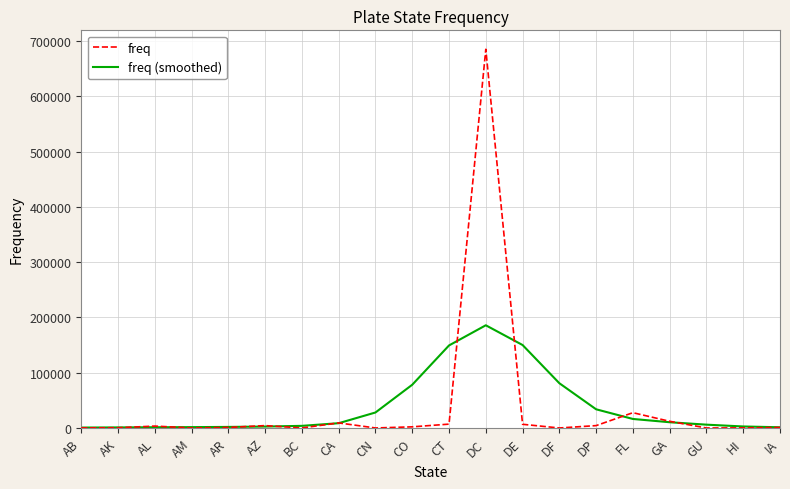

Is it true that freq equals 27661 at FL?

True